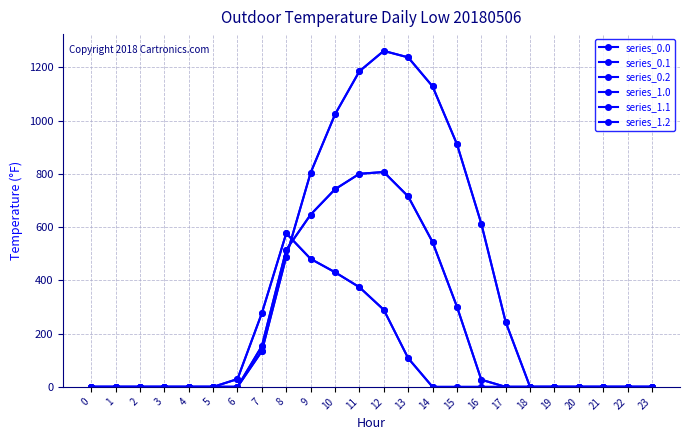

At 23, list the series in order from largest to smallest.

series_0.0, series_0.1, series_0.2, series_1.0, series_1.1, series_1.2